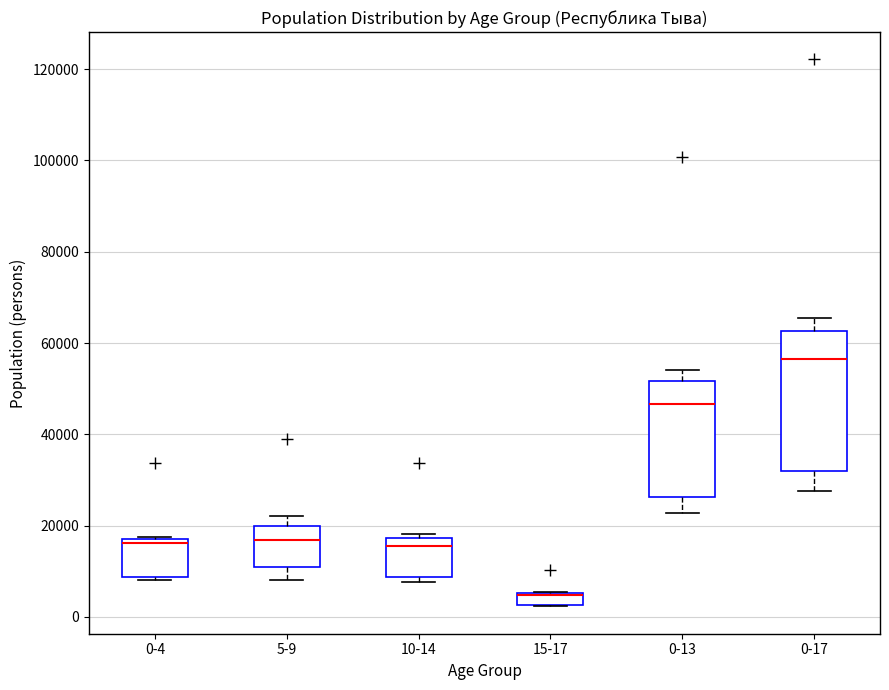

Comparing the boxes themselves (not the whiskers), which one is the tallest?

0-17